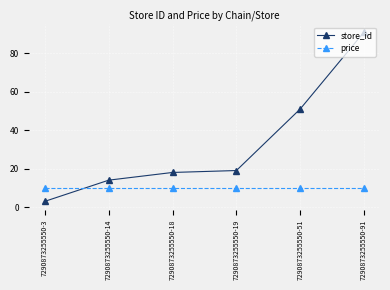

Read the store_id value at 7290873255550-14.

14.0